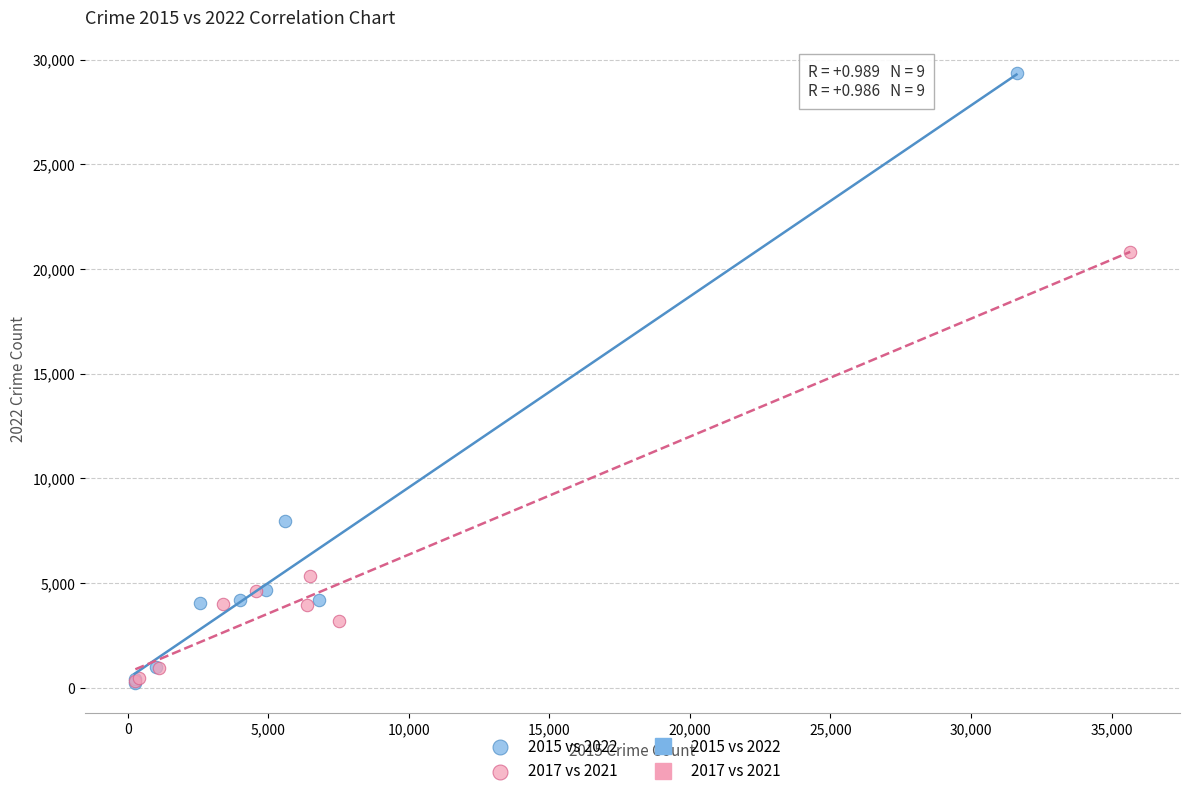

Which series contains the highest Y value?

2015 vs 2022